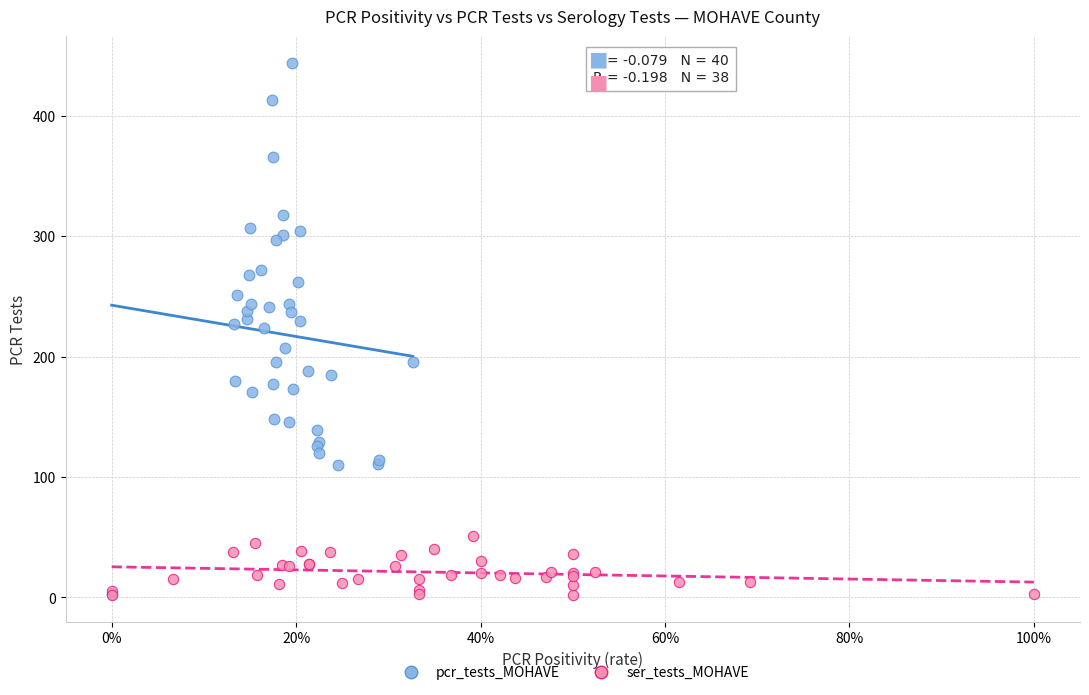

Which series contains the highest Y value?

pcr_tests_MOHAVE